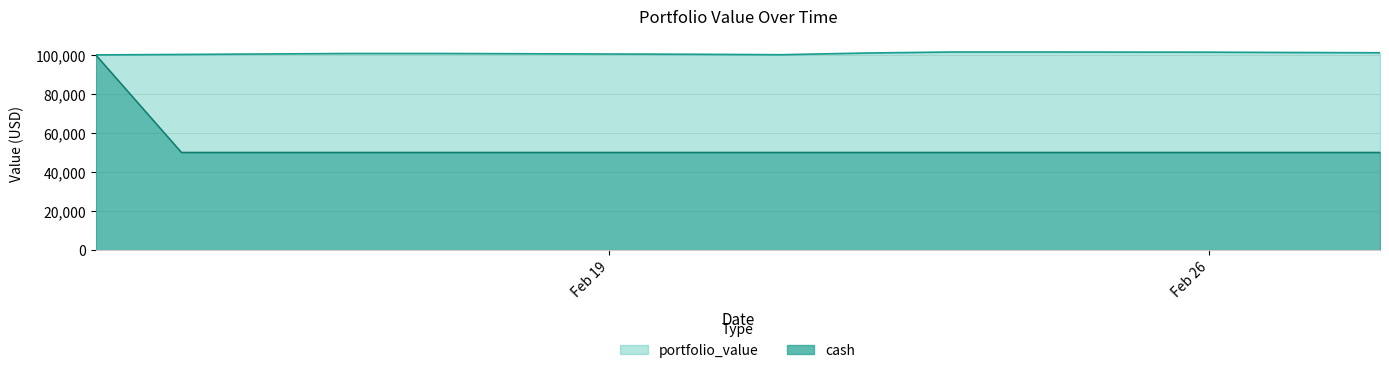

The cash series shows 73392.4 at 2024-02-22. True or false?

False